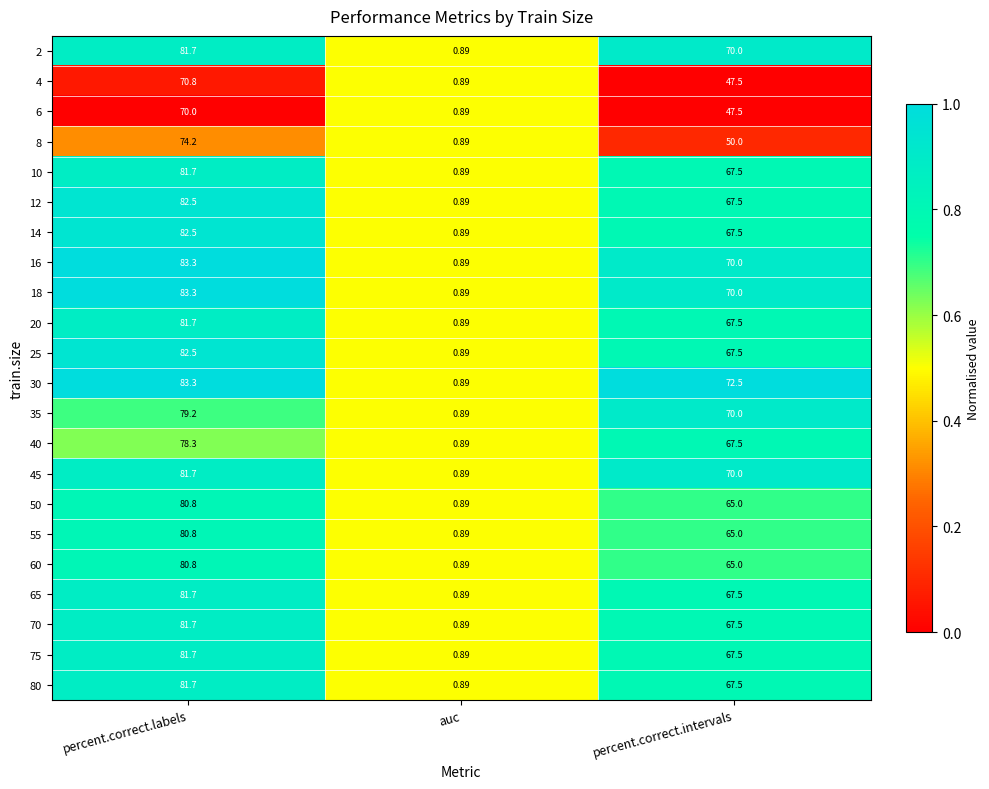

What is the total value across all series at auc?

19.6